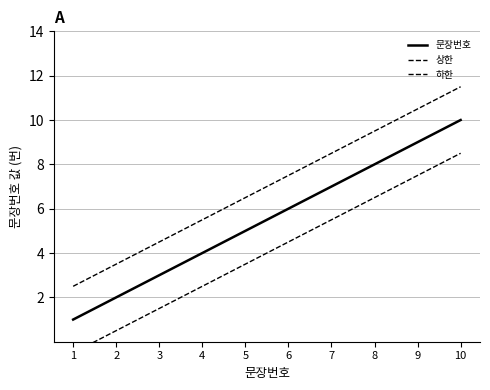

Reading left to right, what are all the values shown in this chart?

문장번호: 1=1.0	2=2.0	3=3.0	4=4.0	5=5.0	6=6.0	7=7.0	8=8.0	9=9.0	10=10.0
상한: 1=2.5	2=3.5	3=4.5	4=5.5	5=6.5	6=7.5	7=8.5	8=9.5	9=10.5	10=11.5
하한: 1=-0.5	2=0.5	3=1.5	4=2.5	5=3.5	6=4.5	7=5.5	8=6.5	9=7.5	10=8.5